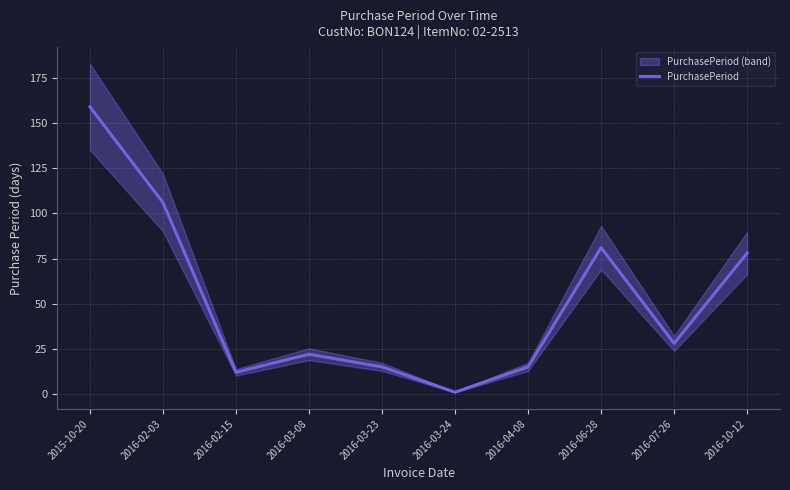

The chart shows a value of 5 at 2016-02-15. True or false?

False